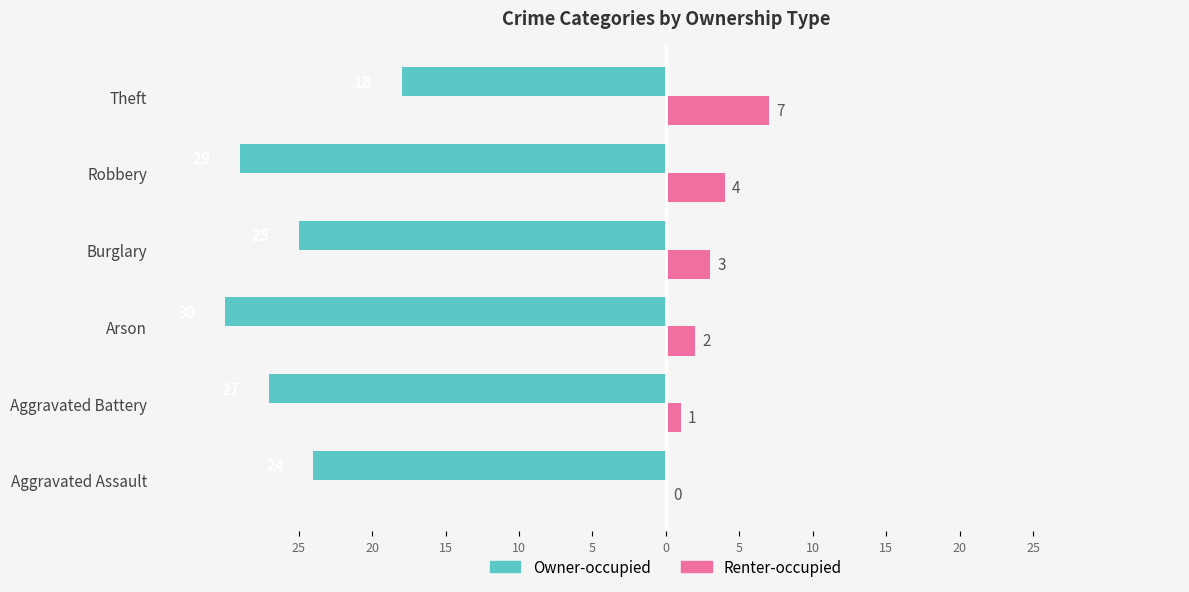

What are all the series names shown in the legend?

Owner-occupied, Renter-occupied